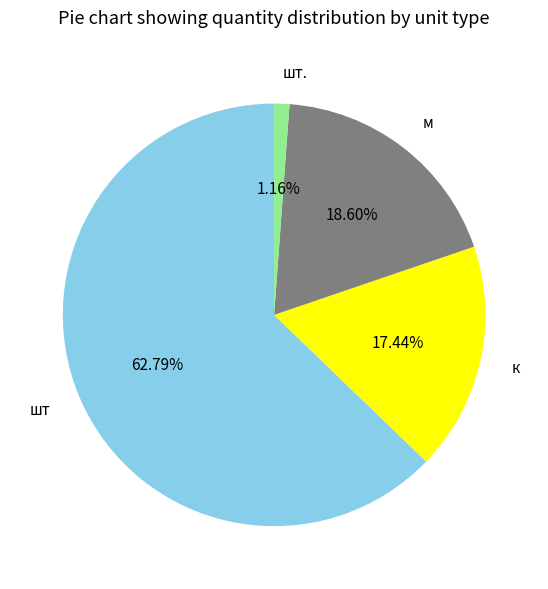

Which category has the smallest portion of the pie?

шт.